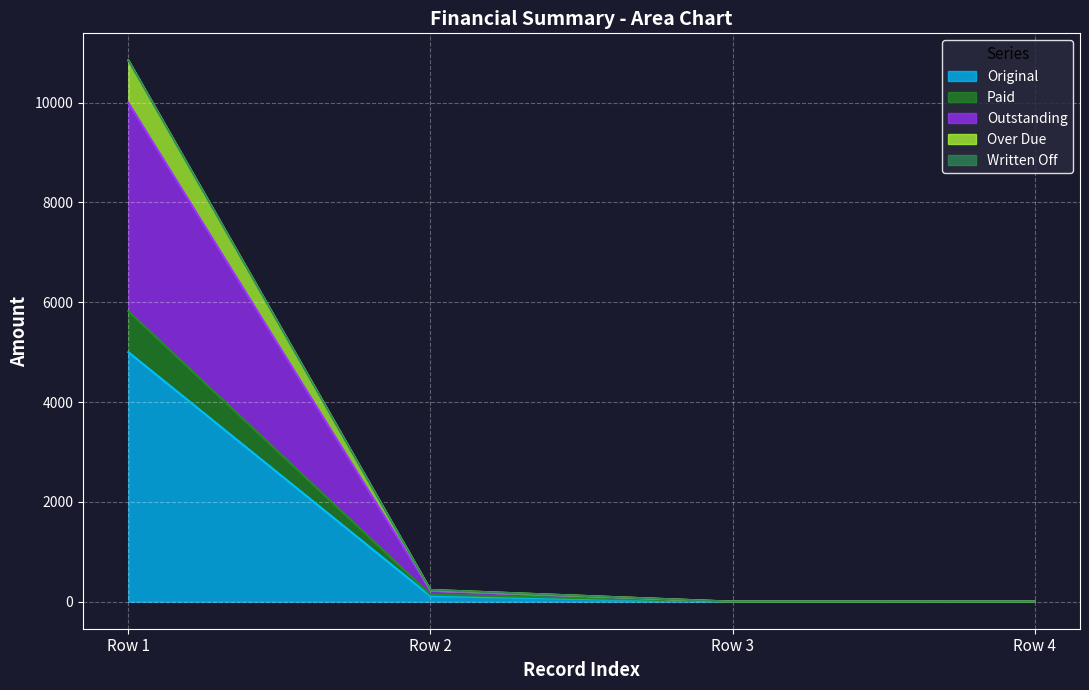

The value of Original at Row 3 is 0.0. True or false?

True